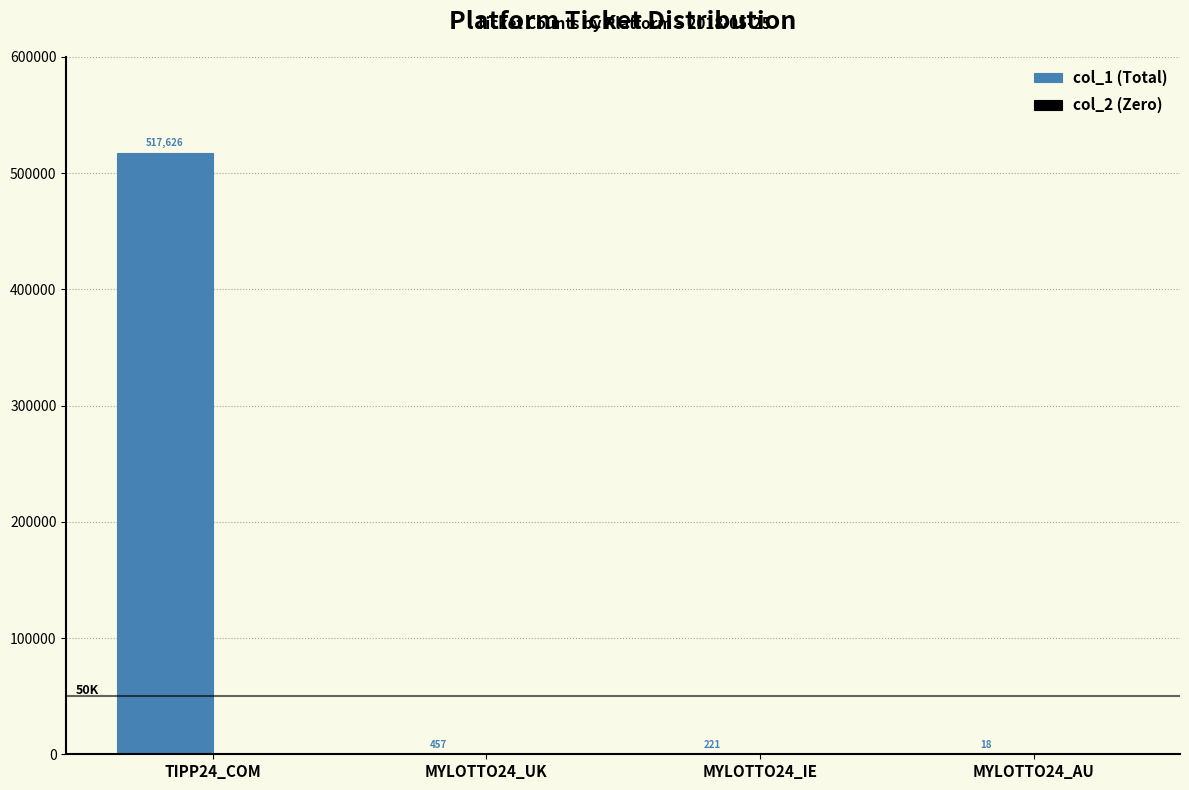

Reading left to right, transcribe all the data shown in this chart.

TIPP24_COM=517626	MYLOTTO24_UK=457	MYLOTTO24_IE=221	MYLOTTO24_AU=18